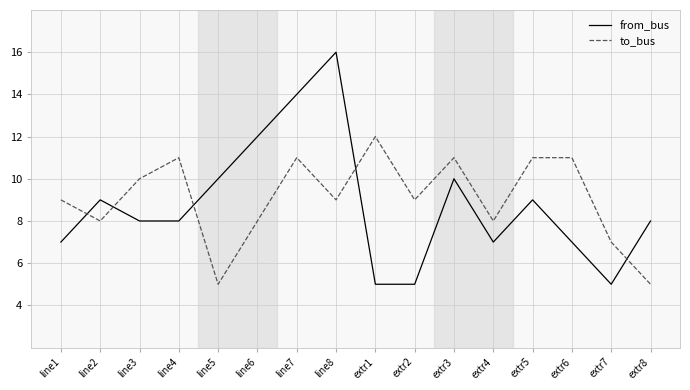

True or false: from_bus has more than 1 points higher than both neighbors.

True